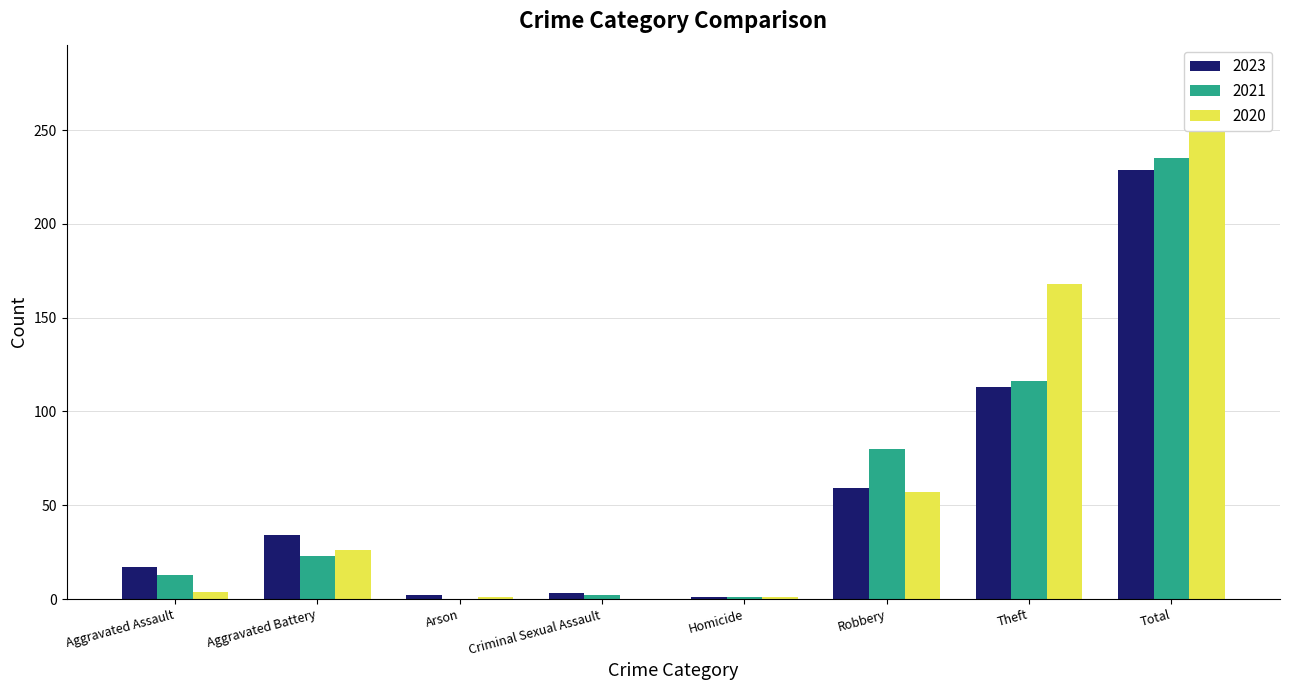

Reading left to right, list all the values displayed in this chart.

2023: Aggravated Assault=17	Aggravated Battery=34	Arson=2	Criminal Sexual Assault=3	Homicide=1	Robbery=59	Theft=113	Total=229
2021: Aggravated Assault=13	Aggravated Battery=23	Arson=0	Criminal Sexual Assault=2	Homicide=1	Robbery=80	Theft=116	Total=235
2020: Aggravated Assault=4	Aggravated Battery=26	Arson=1	Criminal Sexual Assault=0	Homicide=1	Robbery=57	Theft=168	Total=257